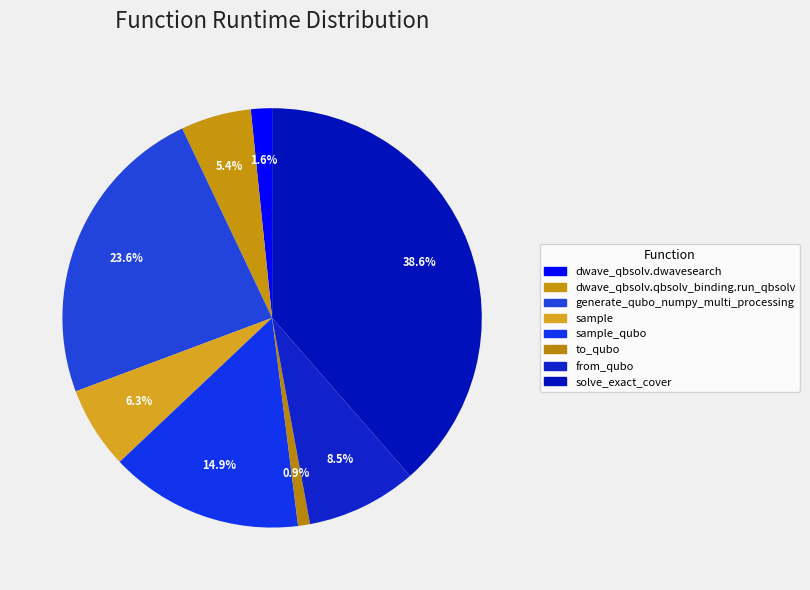

Count the number of slices in the pie.

8